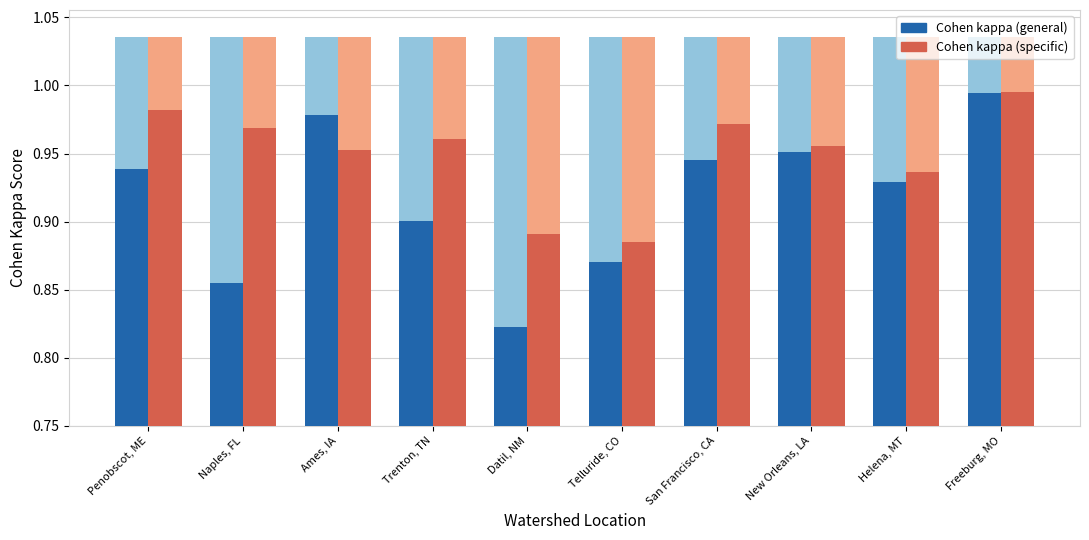

At which category does the chart reach its peak across all series?

Freeburg, MO